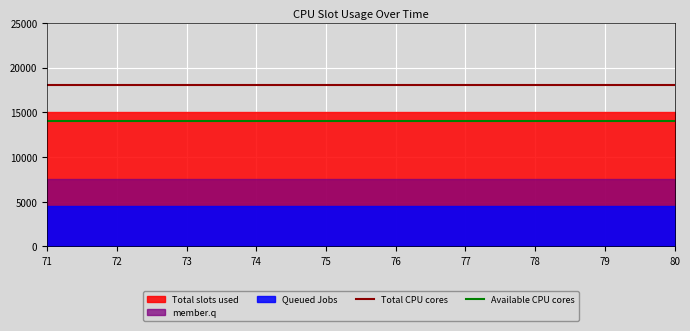

Count the number of data series in this chart.

3